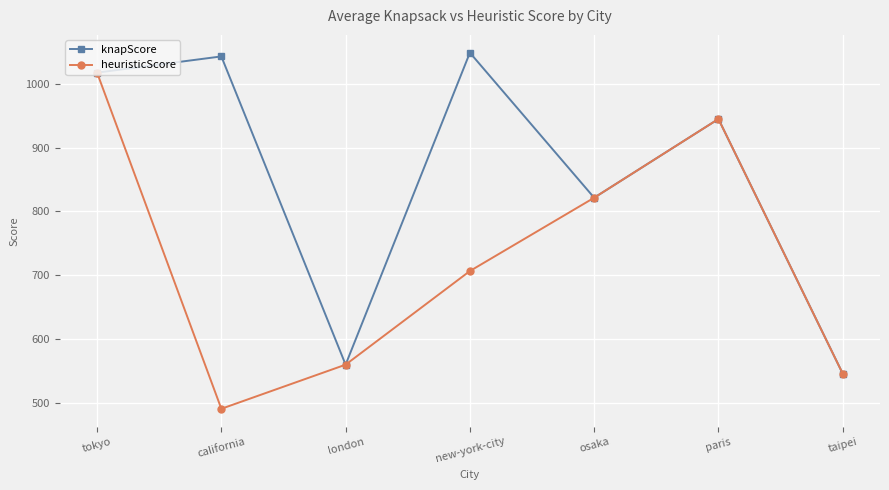

What is the minimum value for heuristicScore?

490.5